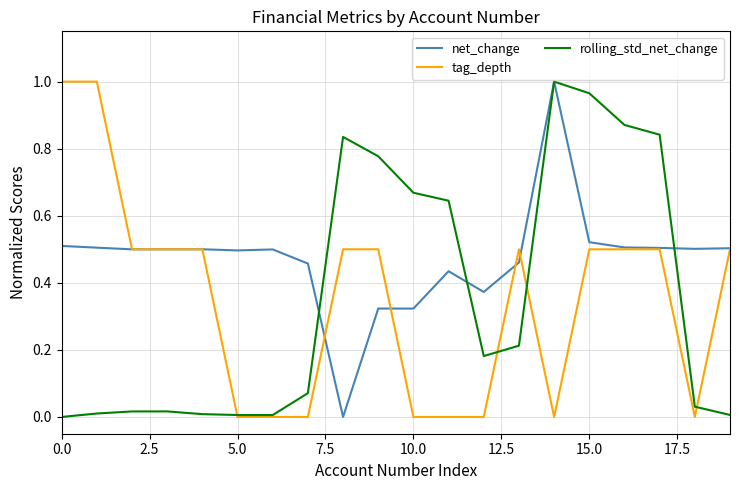

Which series has the largest total across all categories?

net_change